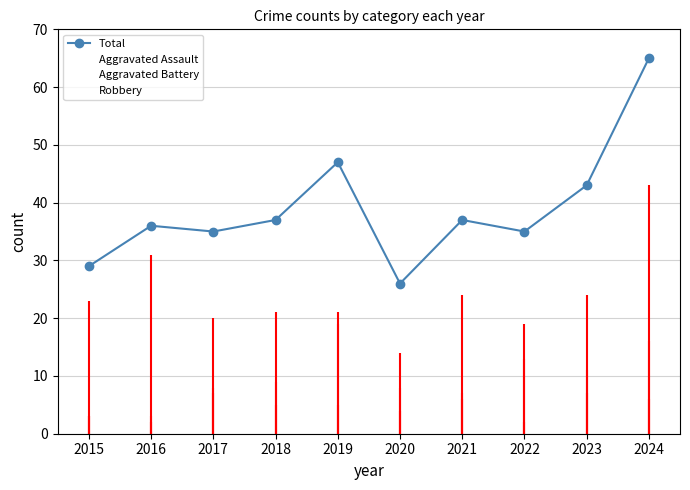

Which has a higher value, 2020 or 2021?

2021